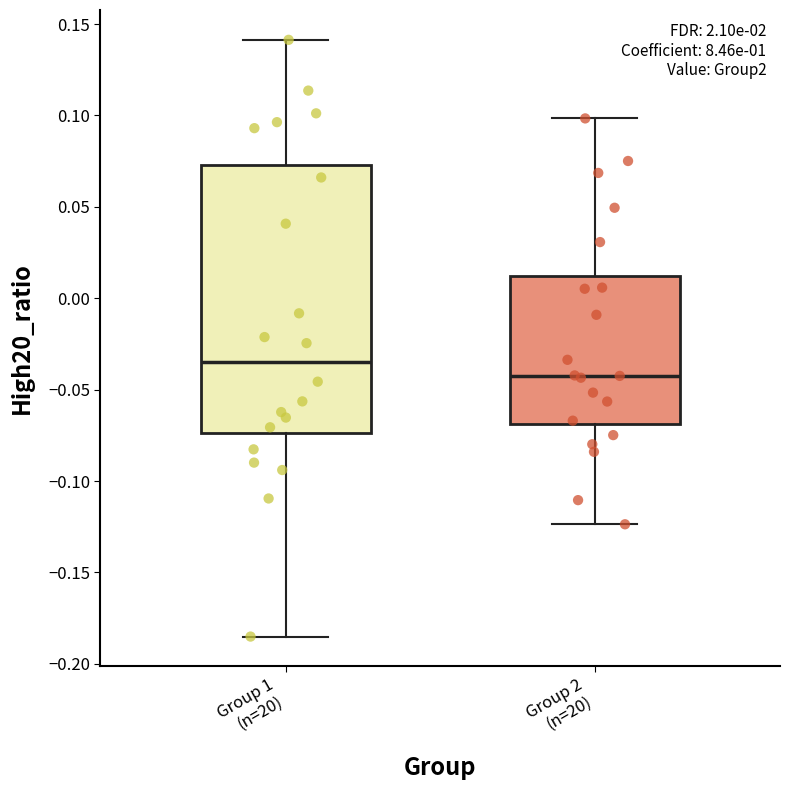

Which box's median line is the highest?

Group 1 (n=20)